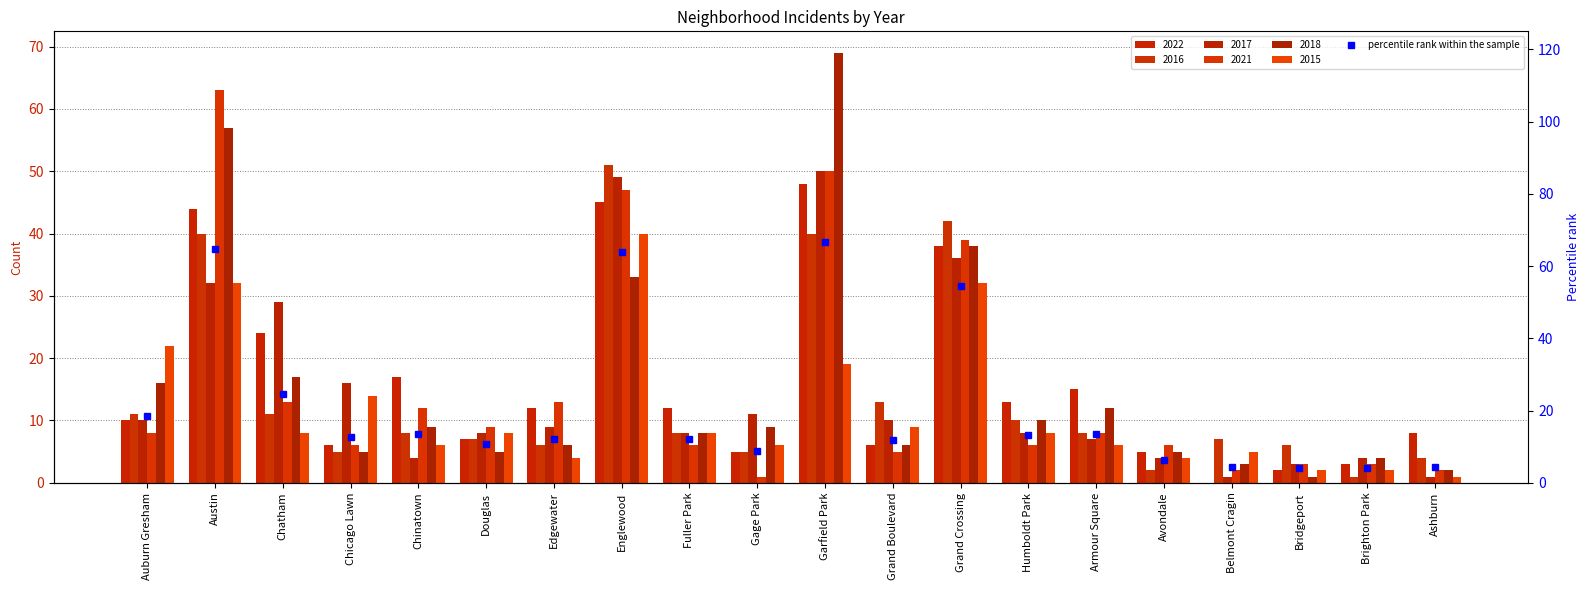

Reading left to right, list all the values displayed in this chart.

Auburn Gresham=18.6	Austin=64.7	Chatham=24.6	Chicago Lawn=12.6	Chinatown=13.5	Douglas=10.6	Edgewater=12.1	Englewood=64.0	Fuller Park=12.1	Gage Park=8.9	Garfield Park=66.7	Grand Boulevard=11.8	Grand Crossing=54.3	Humboldt Park=13.3	Armour Square=13.5	Avondale=6.3	Belmont Cragin=4.3	Bridgeport=4.1	Brighton Park=4.1	Ashburn=4.3